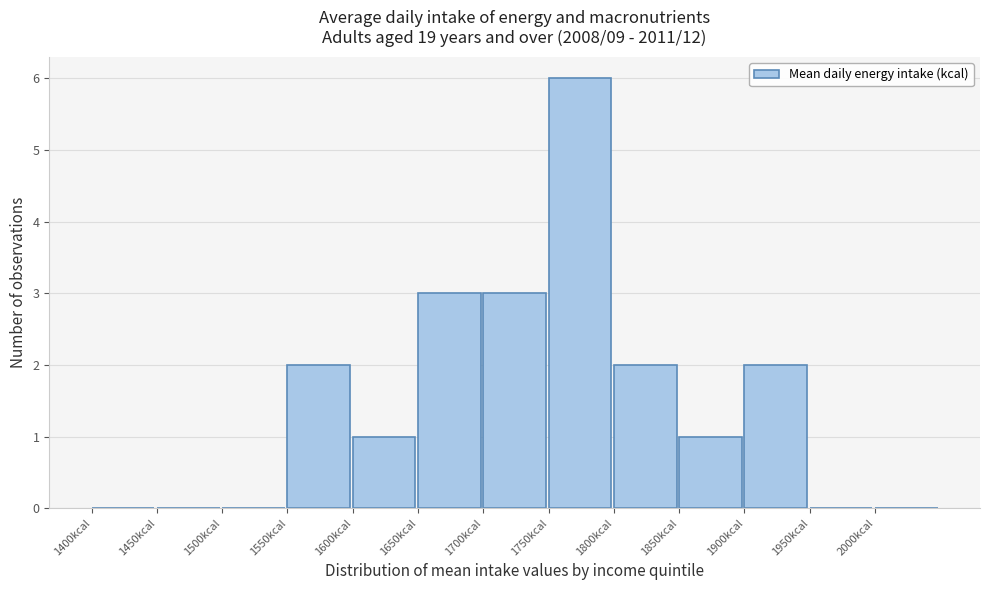

What is the height of the bar covering 1600 to 1650 on the x-axis? The values are not printed on the chart, so give them approximately, as read against the axis.

1